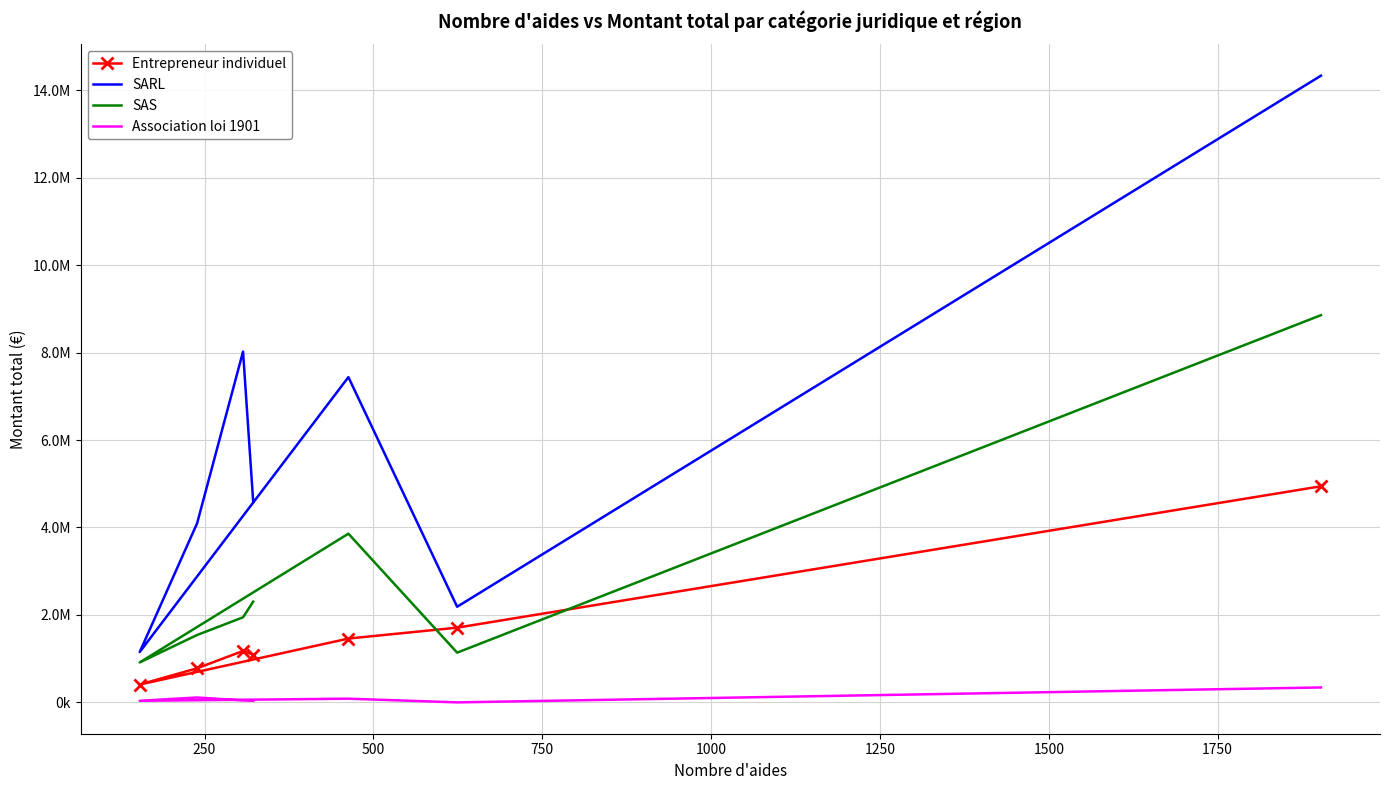

Count the number of data series in this chart.

4